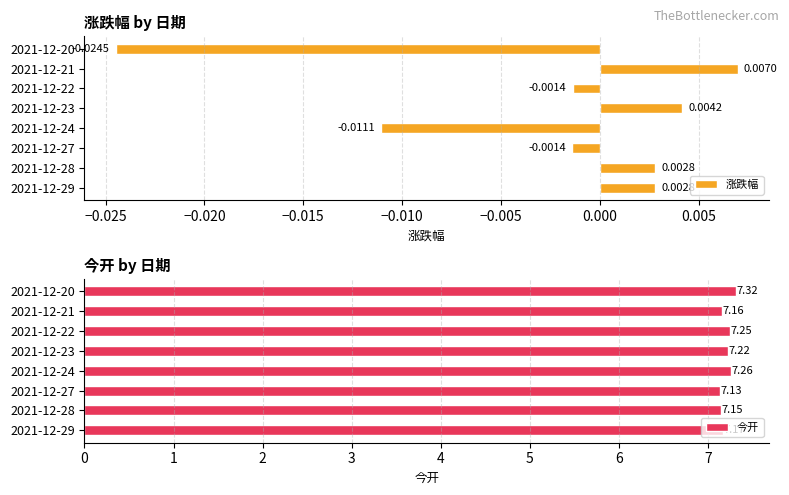

The value of 今开 at 2021-12-22 is 7.2. True or false?

True